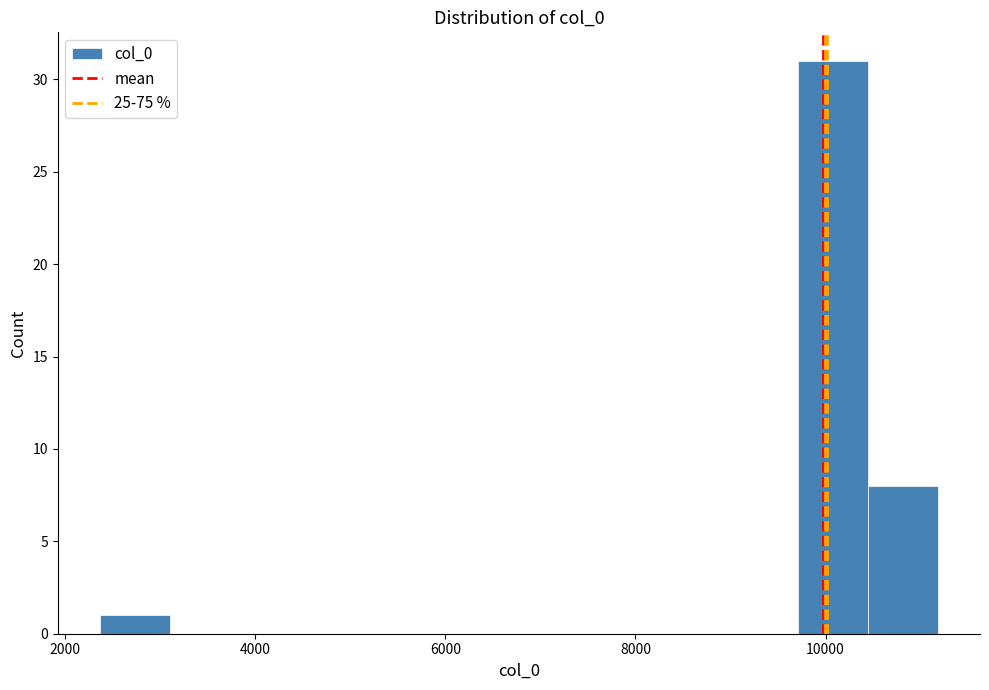

Around what value on the x-axis is the tallest bar? Give the approximate position of its centre, as read against the axis.

10000